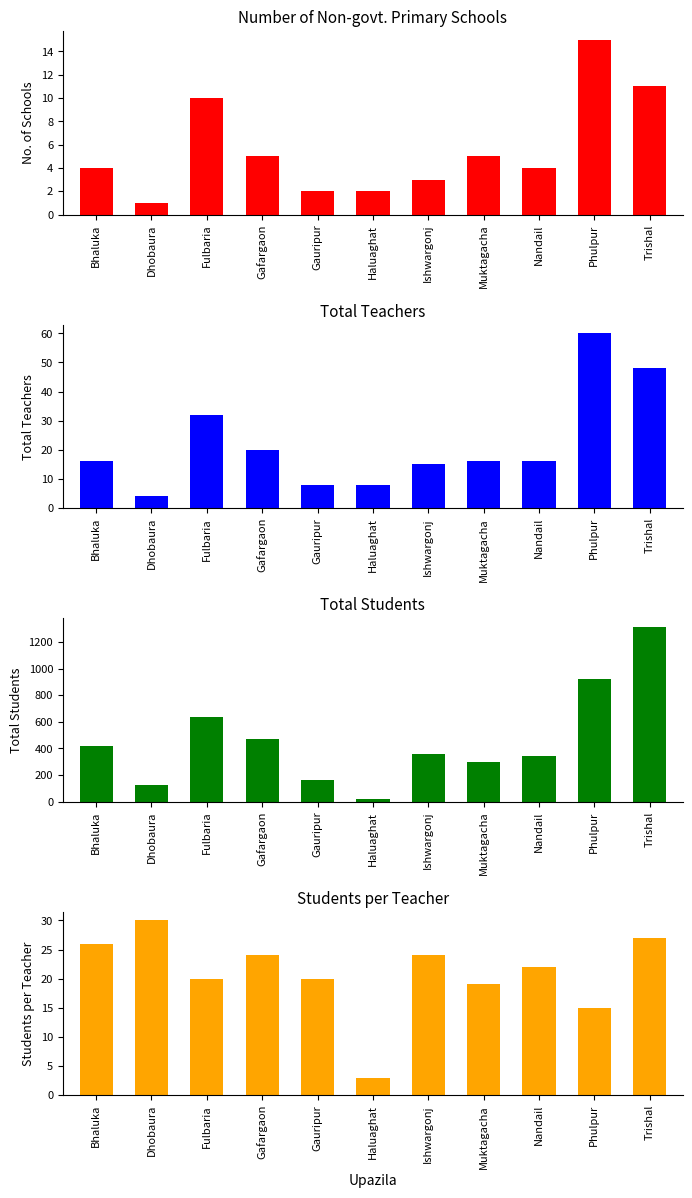

Count the number of categories in the chart.

11